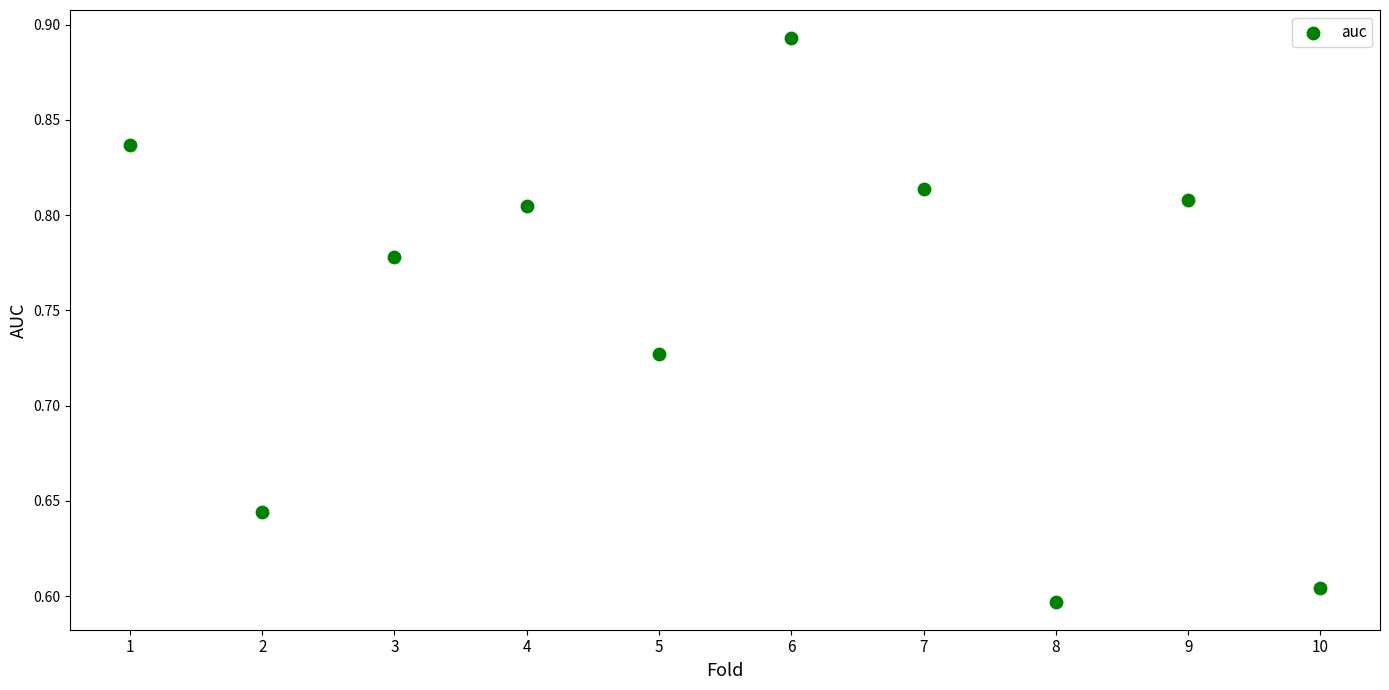

What is the range of X values (max minus min)?

9.0